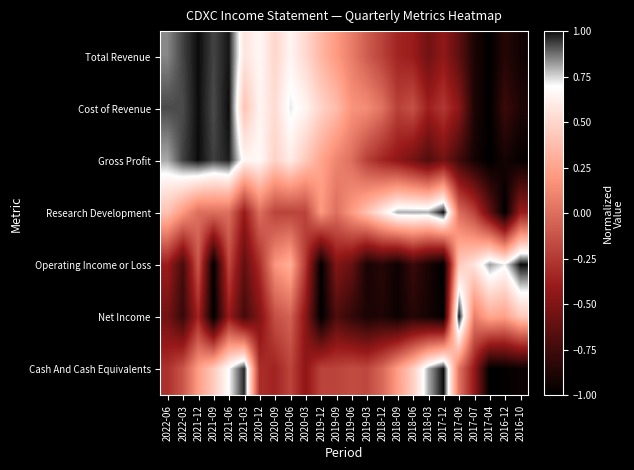

Reading left to right, extract all data points from this chart.

Total Revenue: 2022-06=0.9	2022-03=1.0	2021-12=1.0	2021-09=1.0	2021-06=1.0	2021-03=0.8	2020-12=0.8	2020-09=0.8	2020-06=0.8	2020-03=0.8	2019-12=0.7	2019-09=0.6	2019-06=0.5	2019-03=0.5	2018-12=0.4	2018-09=0.3	2018-06=0.3	2018-03=0.2	2017-12=0.3	2017-09=0.2	2017-07=0.1	2017-04=0.0	2016-12=0.1	2016-10=0.0
Cost of Revenue: 2022-06=1.0	2022-03=1.0	2021-12=1.0	2021-09=1.0	2021-06=1.0	2021-03=0.7	2020-12=0.8	2020-09=0.8	2020-06=0.9	2020-03=0.8	2019-12=0.7	2019-09=0.7	2019-06=0.6	2019-03=0.6	2018-12=0.5	2018-09=0.4	2018-06=0.4	2018-03=0.3	2017-12=0.4	2017-09=0.3	2017-07=0.1	2017-04=0.0	2016-12=0.1	2016-10=0.1
Gross Profit: 2022-06=0.9	2022-03=1.0	2021-12=1.0	2021-09=1.0	2021-06=1.0	2021-03=0.8	2020-12=0.8	2020-09=0.7	2020-06=0.8	2020-03=0.7	2019-12=0.6	2019-09=0.6	2019-06=0.5	2019-03=0.4	2018-12=0.3	2018-09=0.3	2018-06=0.2	2018-03=0.2	2017-12=0.2	2017-09=0.1	2017-07=0.0	2017-04=0.0	2016-12=0.0	2016-10=0.0
Research Development: 2022-06=0.7	2022-03=0.6	2021-12=0.5	2021-09=0.5	2021-06=0.5	2021-03=0.3	2020-12=0.5	2020-09=0.4	2020-06=0.4	2020-03=0.4	2019-12=0.6	2019-09=0.5	2019-06=0.6	2019-03=0.7	2018-12=0.8	2018-09=0.9	2018-06=0.9	2018-03=0.9	2017-12=1.0	2017-09=0.5	2017-07=0.4	2017-04=0.2	2016-12=0.0	2016-10=0.3
Operating Income or Loss: 2022-06=0.3	2022-03=0.1	2021-12=0.4	2021-09=0.0	2021-06=0.4	2021-03=0.2	2020-12=0.3	2020-09=0.6	2020-06=0.7	2020-03=0.4	2019-12=0.0	2019-09=0.3	2019-06=0.2	2019-03=0.1	2018-12=0.1	2018-09=0.0	2018-06=0.1	2018-03=0.1	2017-12=0.0	2017-09=0.7	2017-07=0.8	2017-04=0.9	2016-12=0.9	2016-10=1.0
Net Income: 2022-06=0.2	2022-03=0.1	2021-12=0.3	2021-09=0.0	2021-06=0.3	2021-03=0.1	2020-12=0.3	2020-09=0.4	2020-06=0.5	2020-03=0.3	2019-12=0.0	2019-09=0.2	2019-06=0.1	2019-03=0.1	2018-12=0.1	2018-09=0.0	2018-06=0.1	2018-03=0.0	2017-12=0.0	2017-09=1.0	2017-07=0.5	2017-04=0.6	2016-12=0.6	2016-10=0.7
Cash And Cash Equivalents: 2022-06=0.4	2022-03=0.4	2021-12=0.6	2021-09=0.7	2021-06=0.9	2021-03=1.0	2020-12=0.4	2020-09=0.3	2020-06=0.4	2020-03=0.3	2019-12=0.4	2019-09=0.4	2019-06=0.4	2019-03=0.4	2018-12=0.5	2018-09=0.6	2018-06=0.7	2018-03=0.9	2017-12=1.0	2017-09=0.5	2017-07=0.3	2017-04=0.0	2016-12=0.0	2016-10=0.0